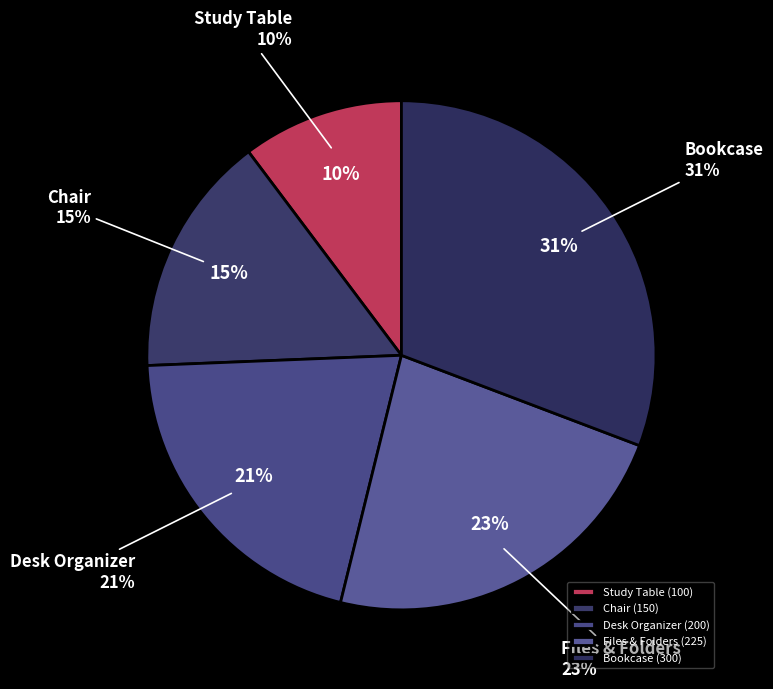

How many segments does this pie chart have?

5